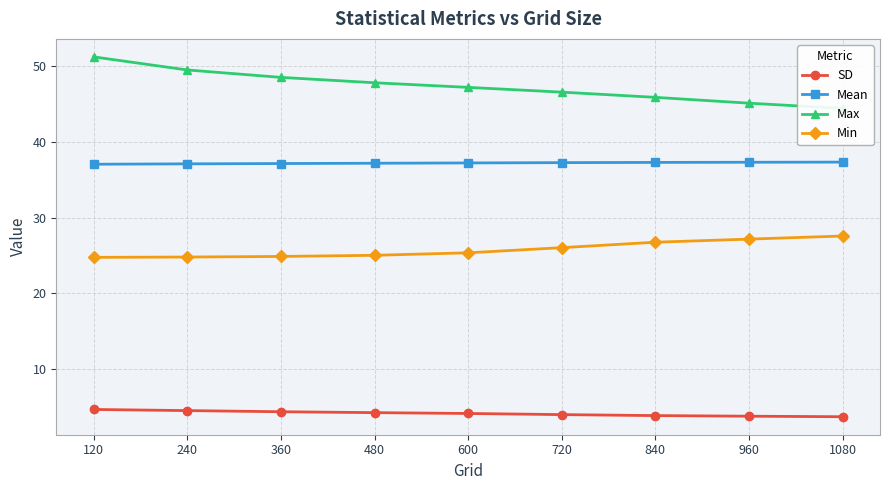

At which label does Min first exceed 25?

480